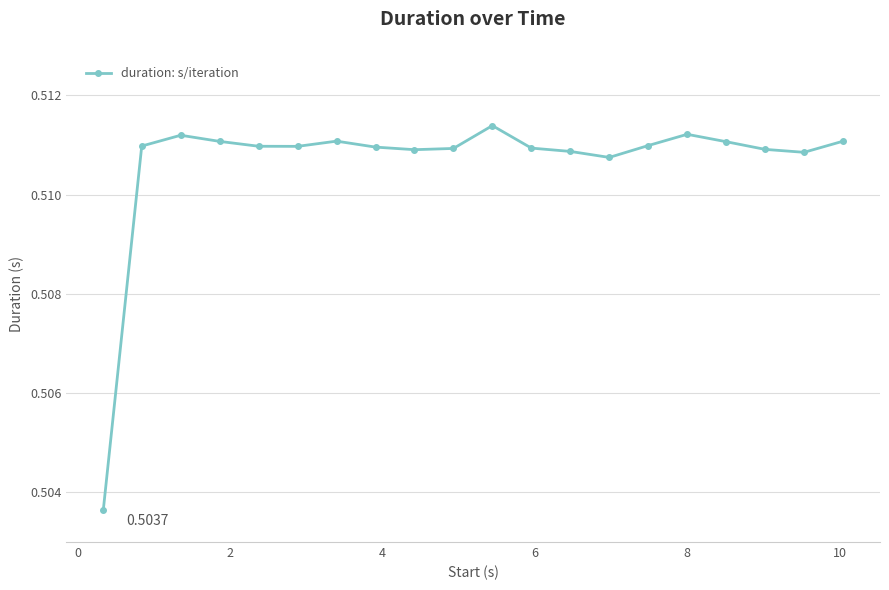

Count the number of data series in this chart.

1